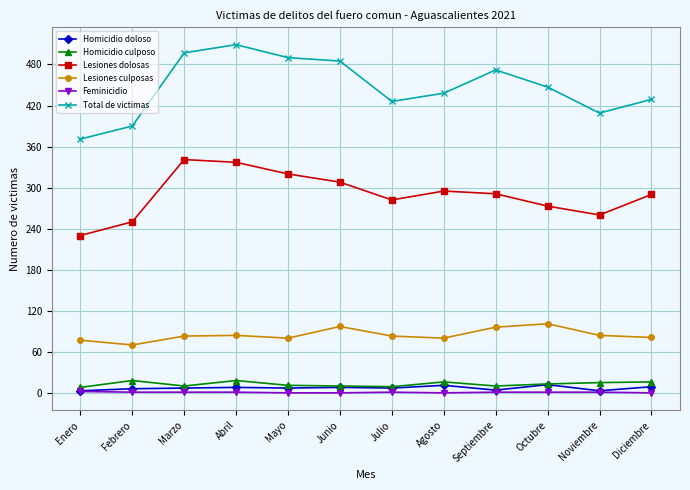

Which series has the largest range (max minus min)?

Total de victimas